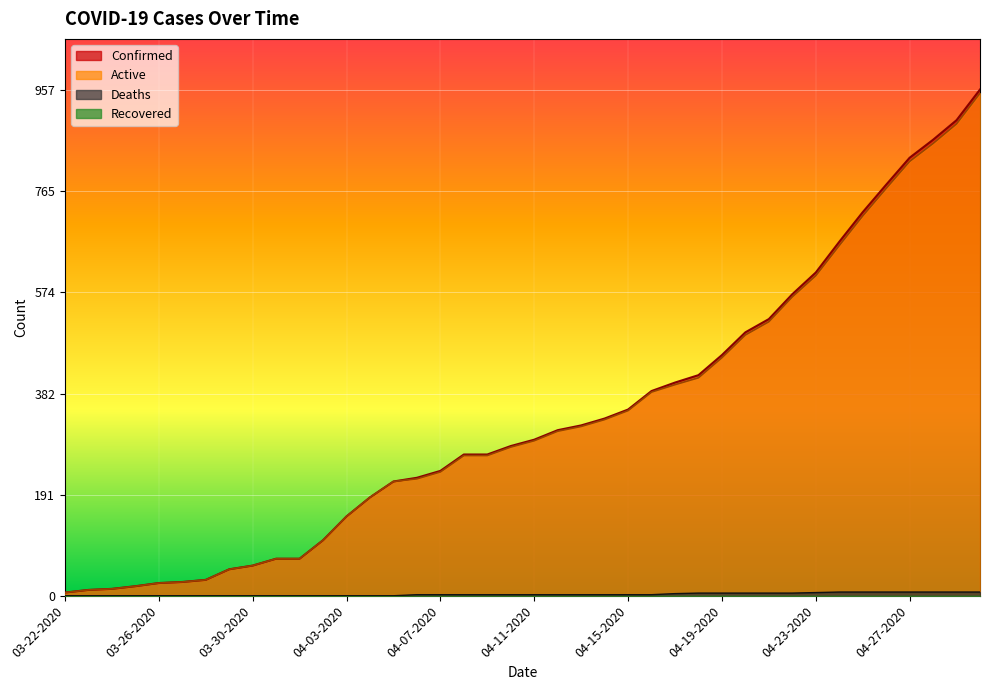

What is the greatest value displayed?

957